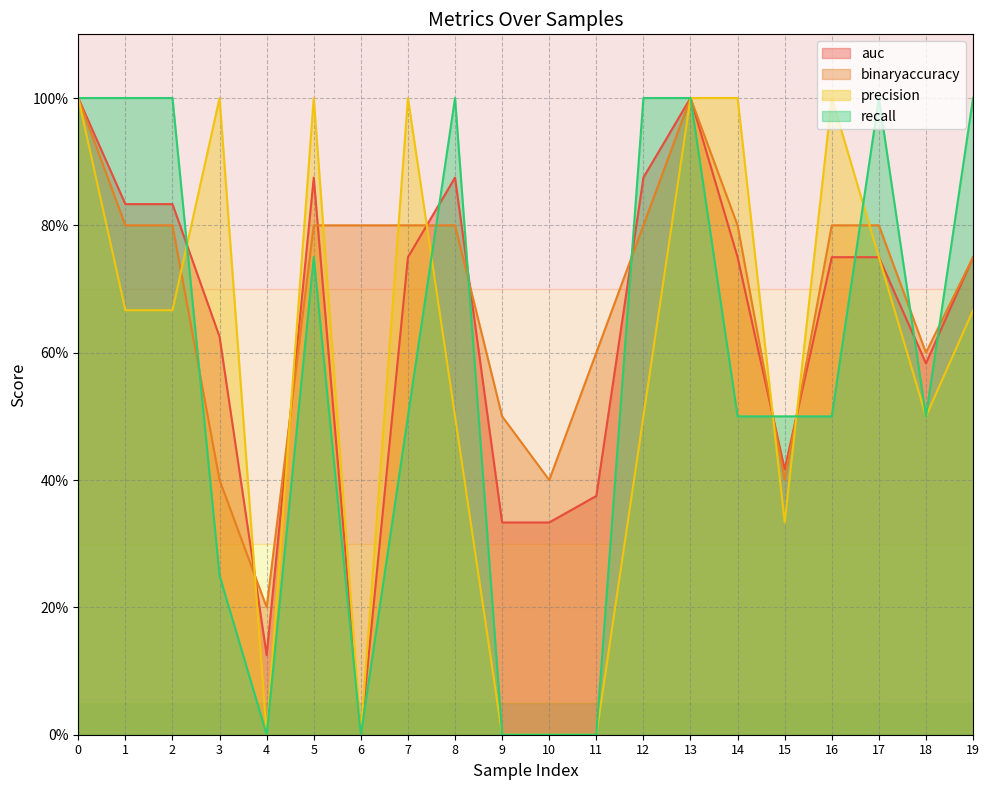

What are all the series names shown in the legend?

auc, binaryaccuracy, precision, recall